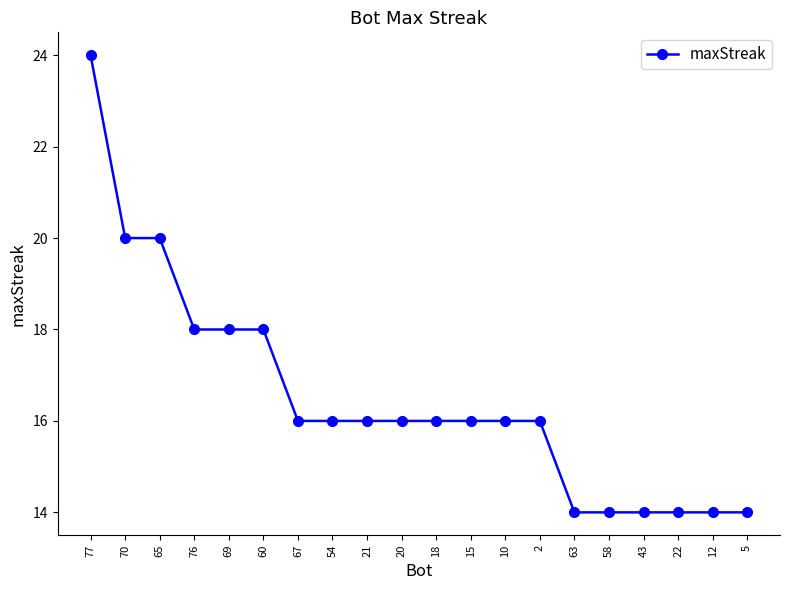

Reading left to right, list all the values displayed in this chart.

77=24	70=20	65=20	76=18	69=18	60=18	67=16	54=16	21=16	20=16	18=16	15=16	10=16	2=16	63=14	58=14	43=14	22=14	12=14	5=14